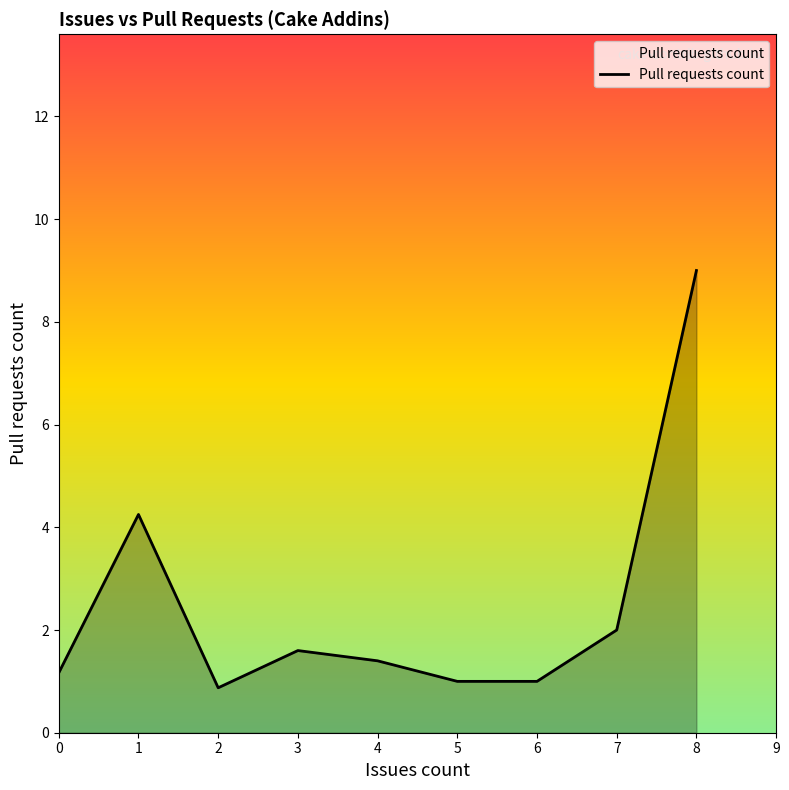

What is the change in value from 2 to 4?

+0.5